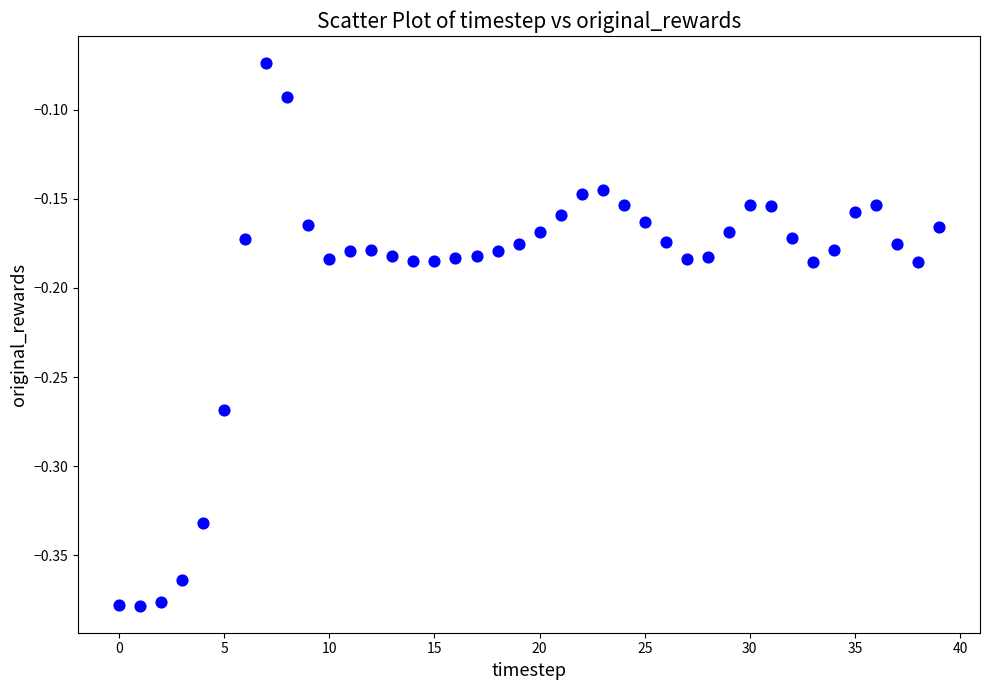

What is the range of Y values (max minus min)?

0.3